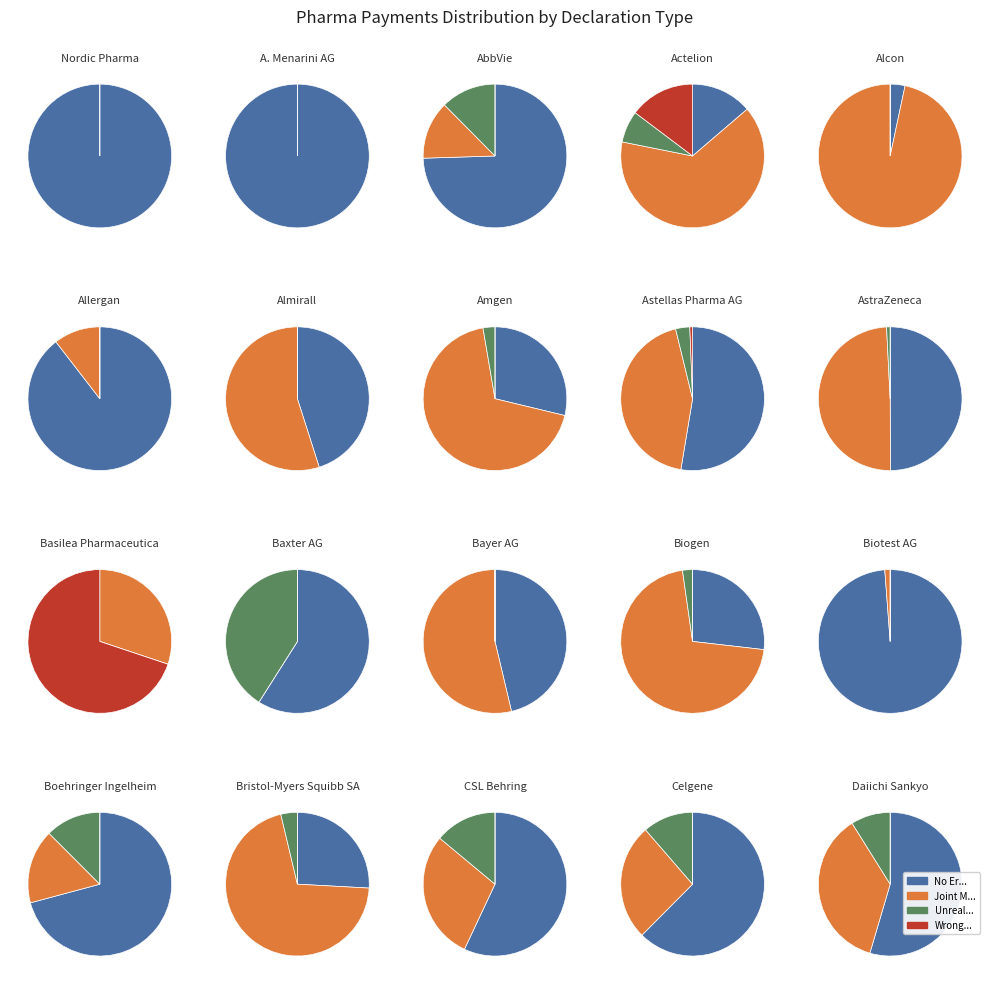

Does 4 account for over 50% of the chart?

No